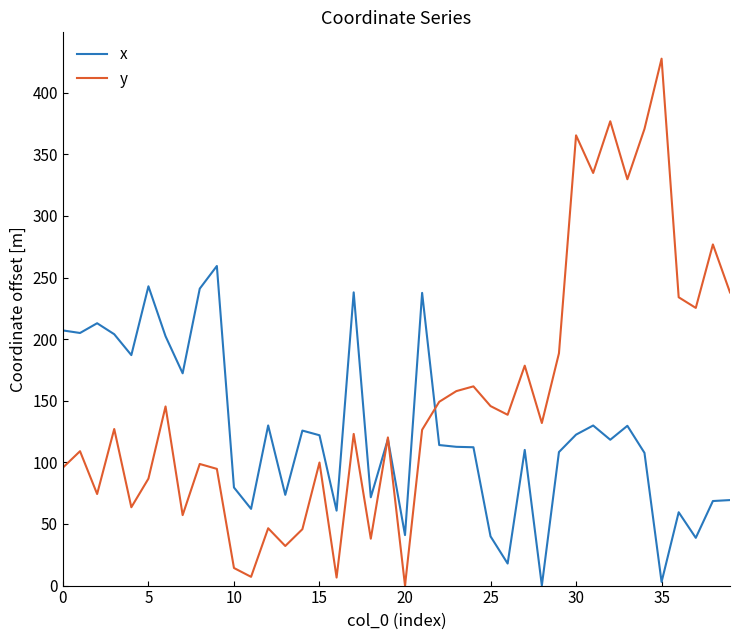

Which series has the widest spread of values?

y